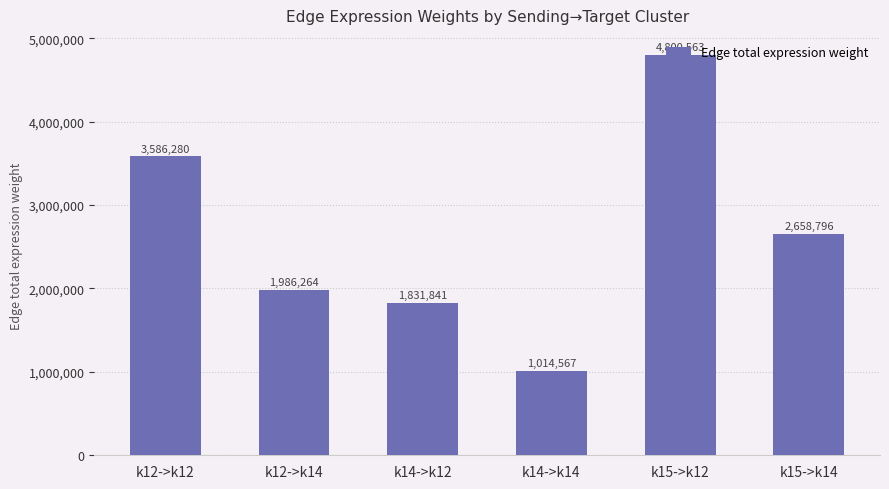

What is the sum of all values?

15878314.2